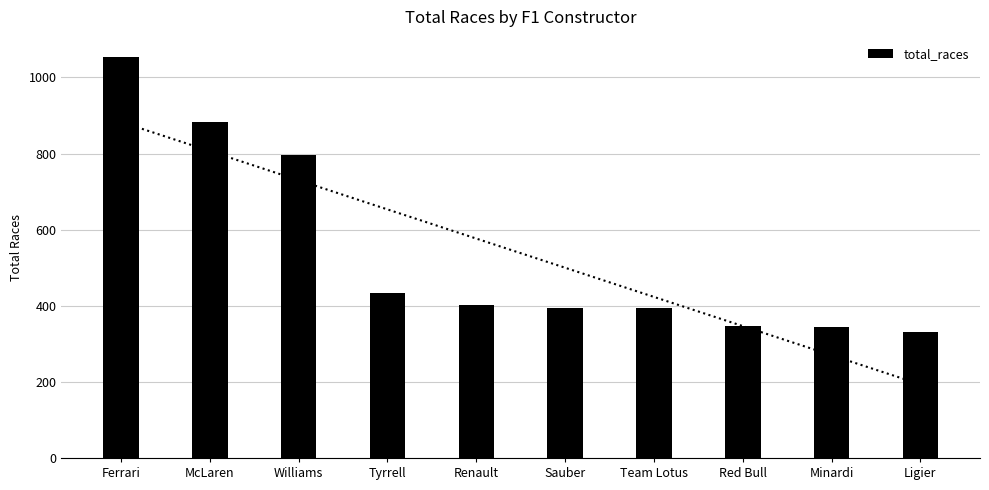

What is the value of the 4th bar from the left?

433